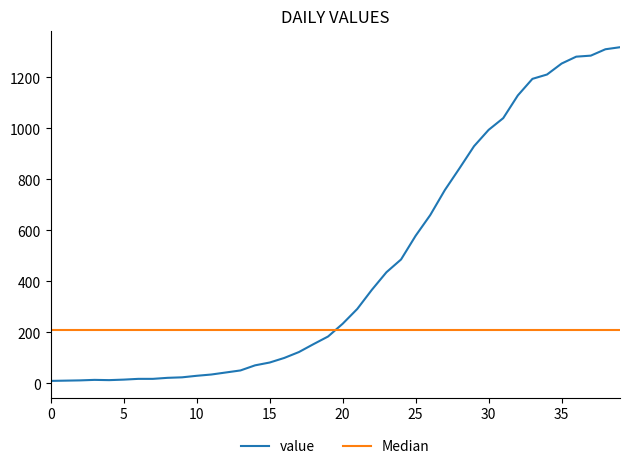

What is the average value?

466